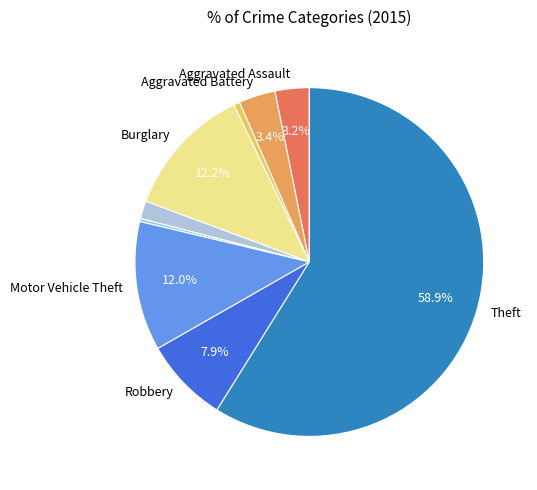

Does any single category account for the majority?

Yes